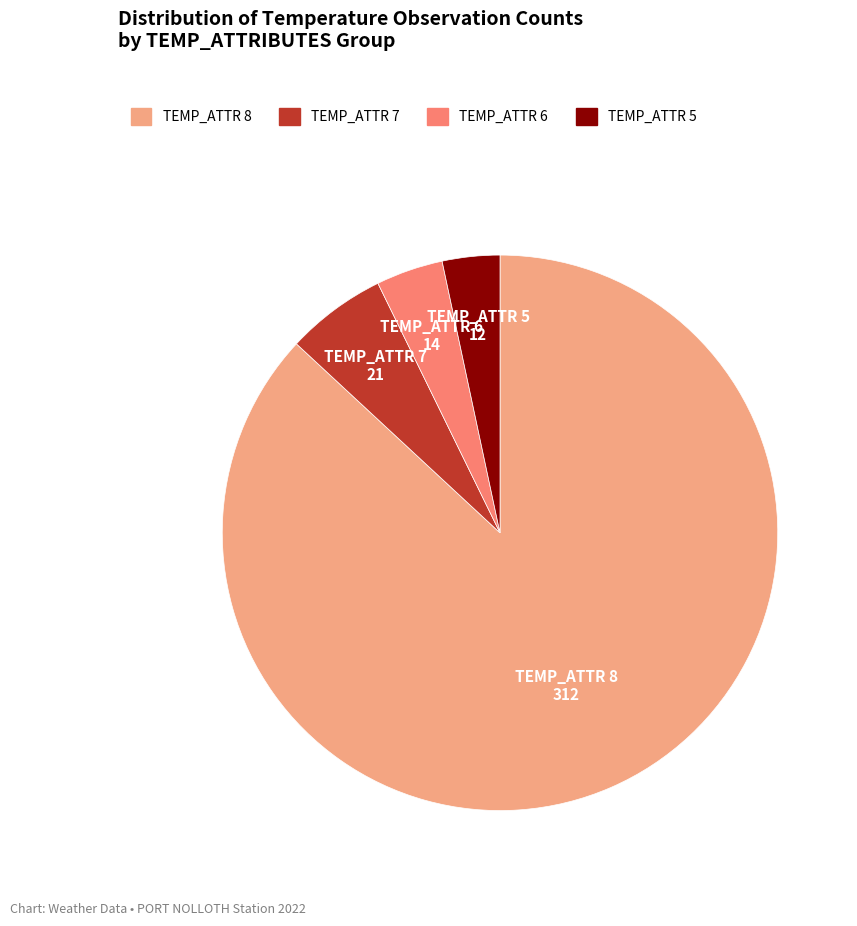

Does any single category account for the majority?

Yes